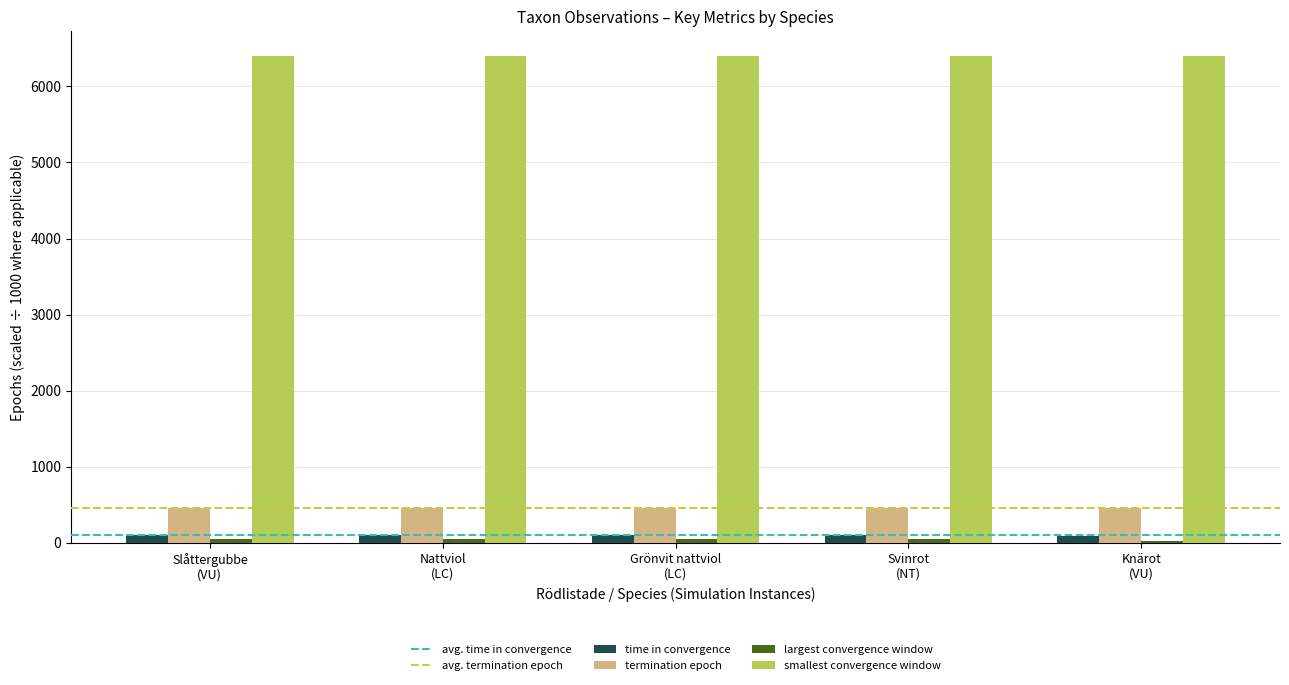

Which series has the largest total across all categories?

smallest convergence window